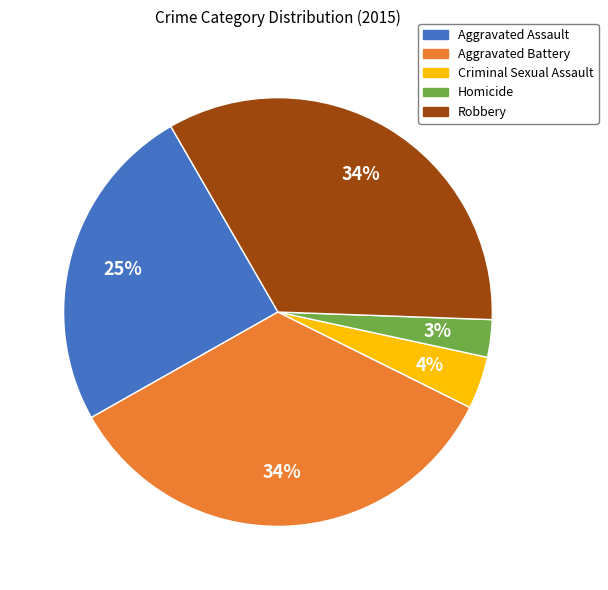

Does Homicide represent more than half of the total?

No